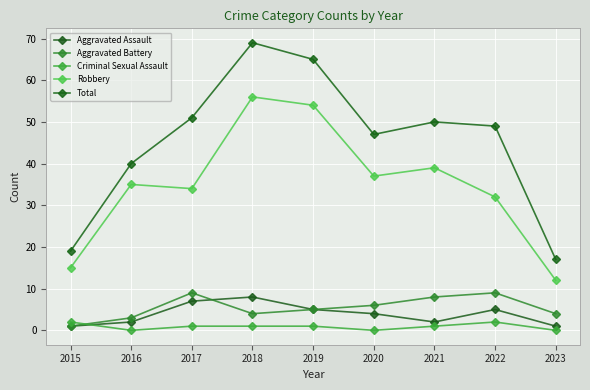

What are all the series names shown in the legend?

Aggravated Assault, Aggravated Battery, Criminal Sexual Assault, Robbery, Total